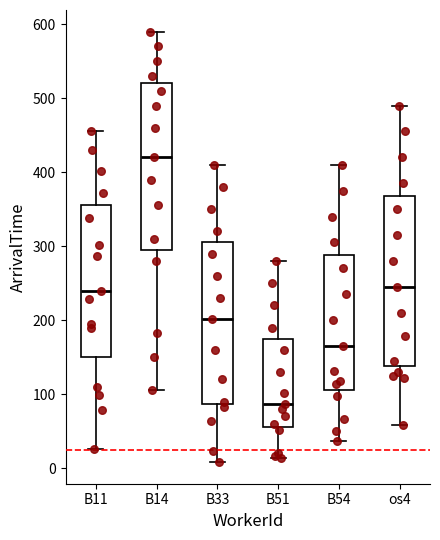

Reading left to right, read every box against the y-axis: the position of its median line, the range the box covers, and the ends of its whiskers. The values are not printed on the chart, so give them approximately, as read against the axis.

B11: median 240, box 150 to 360, whiskers 30 to 460
B14: median 420, box 300 to 520, whiskers 110 to 590
B33: median 200, box 90 to 310, whiskers 10 to 410
B51: median 90, box 60 to 180, whiskers 10 to 280
B54: median 170, box 110 to 290, whiskers 40 to 410
os4: median 250, box 140 to 370, whiskers 60 to 490